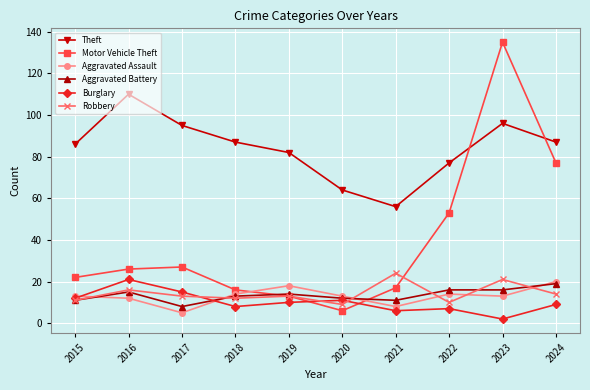

Read the Burglary value at 2024.

9